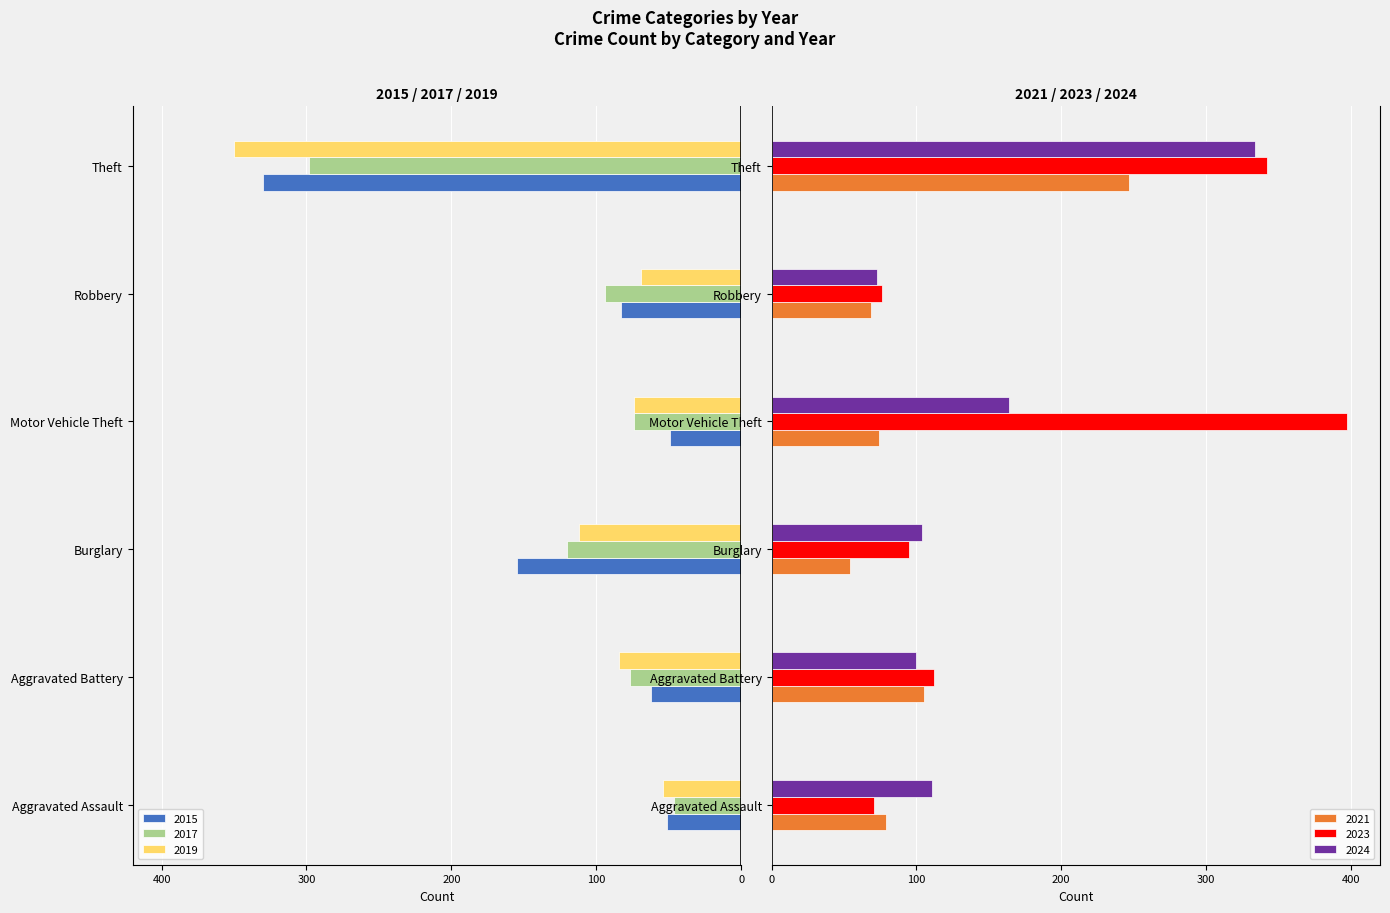

What is the difference between the 2021 values at Aggravated Battery and Robbery?

36